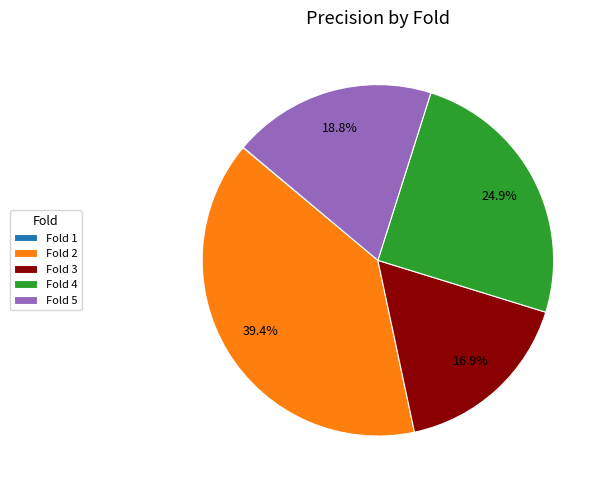

Is there any slice that represents more than half of the pie?

No